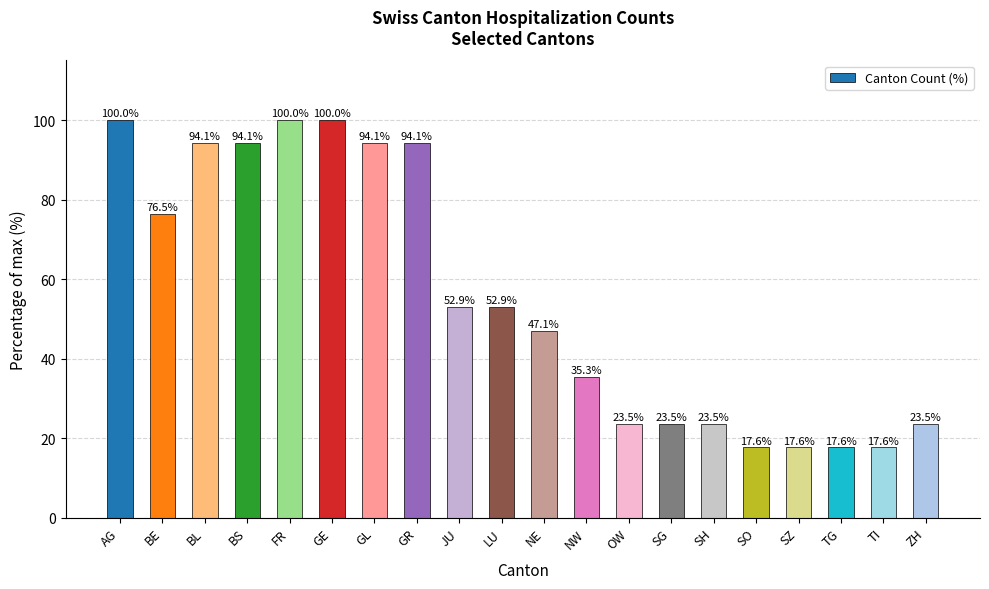

What is the greatest value displayed?

100.0